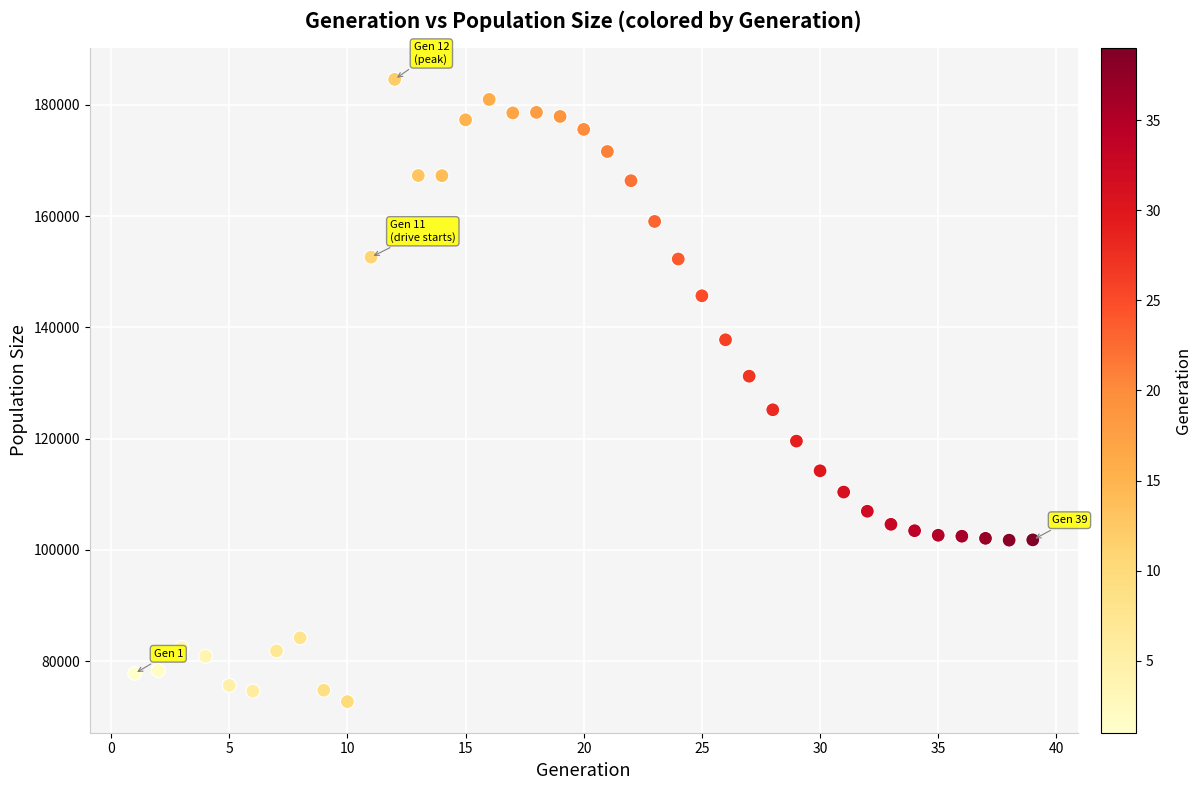

What is the range of X values (max minus min)?

38